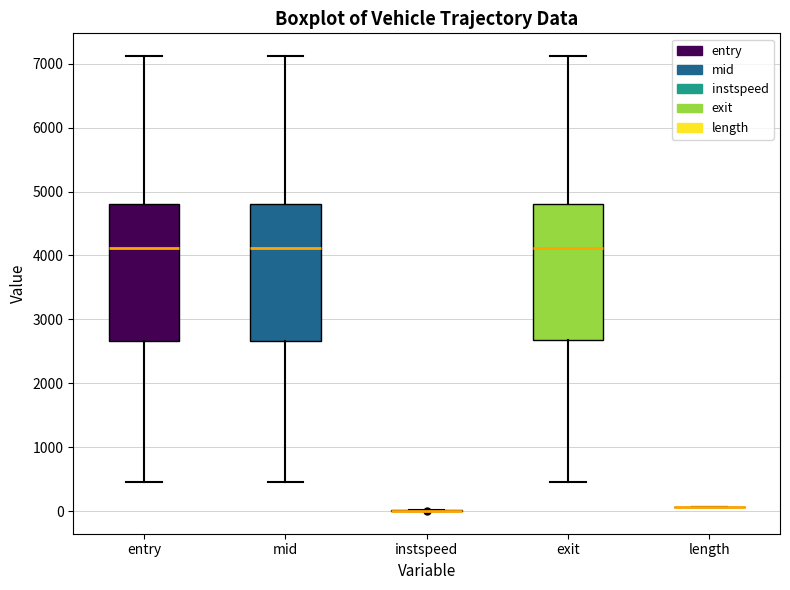

Where does the lower whisker of the box for mid end on the y-axis? The values are not printed on the chart, so give them approximately, as read against the axis.

500